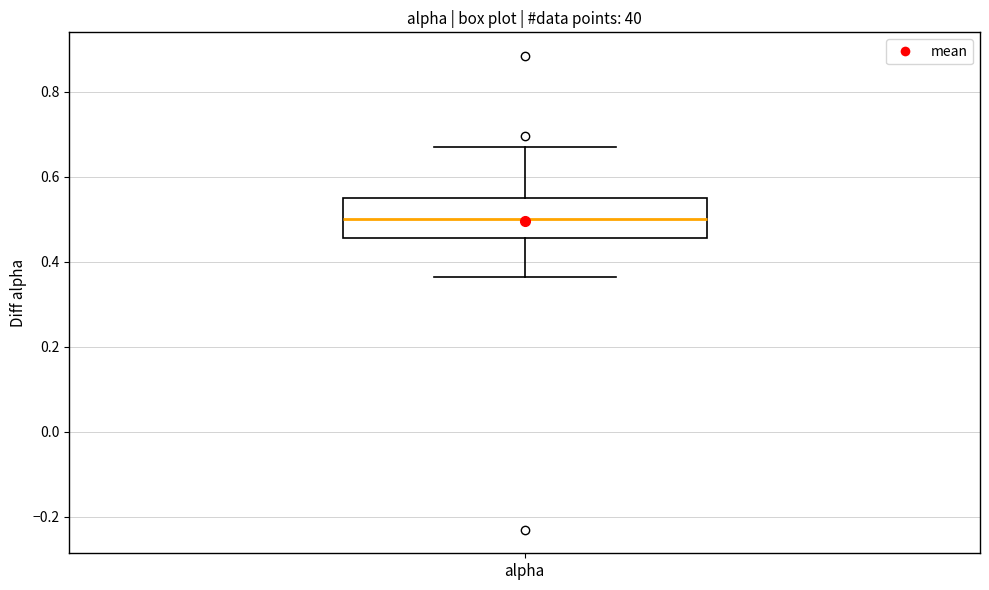

Read this box plot against the y-axis: the position of the median line, the range covered by the box, and the ends of both whiskers. The values are not printed on the chart, so give them approximately, as read against the axis.

median 0.50, box 0.46 to 0.56, whiskers 0.36 to 0.68